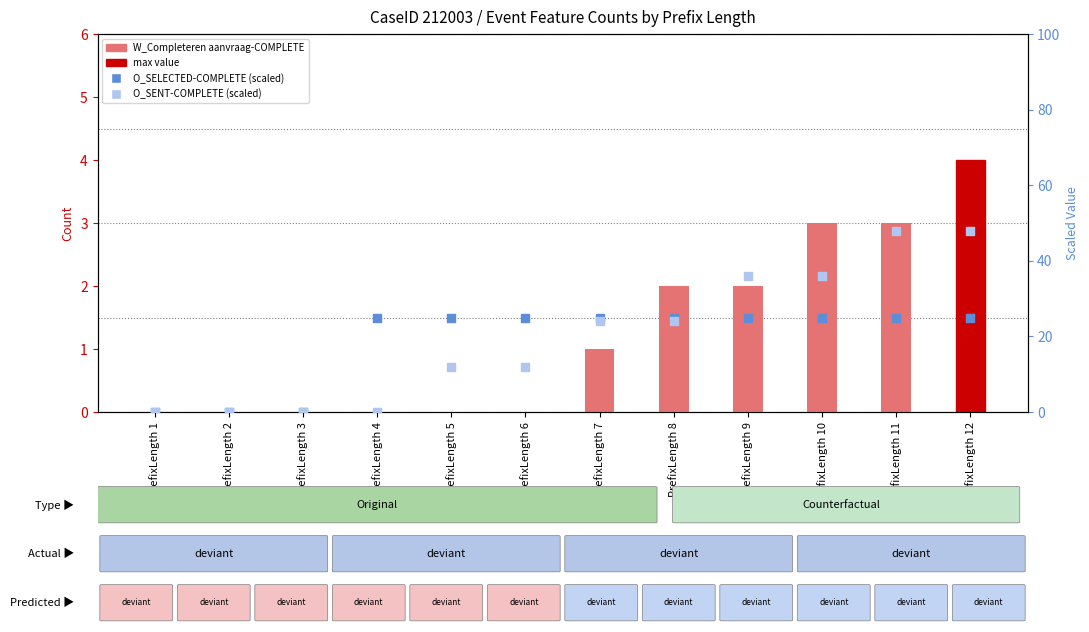

Which series reaches the minimum Y coordinate?

W_Completeren aanvraag-COMPLETE